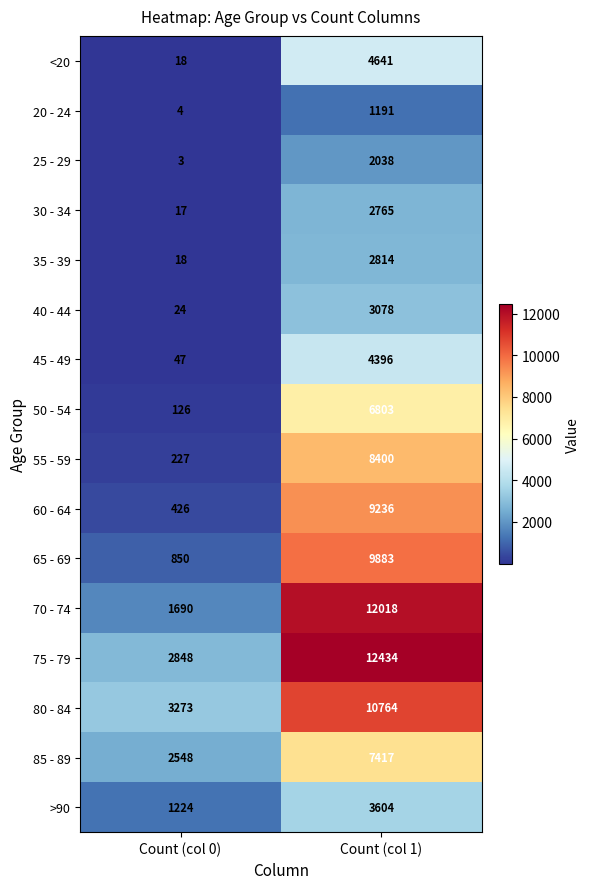

How many series are shown in this chart?

16